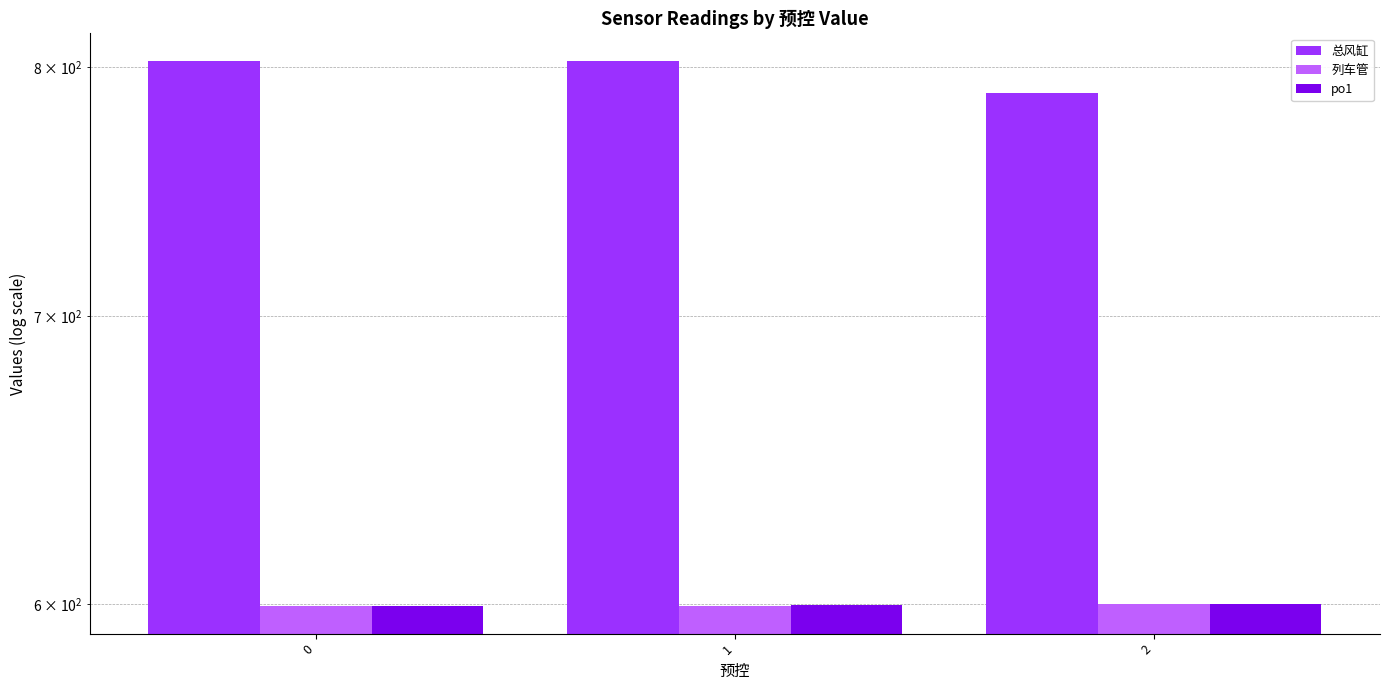

The po1 series shows 600.0 at 2. True or false?

True